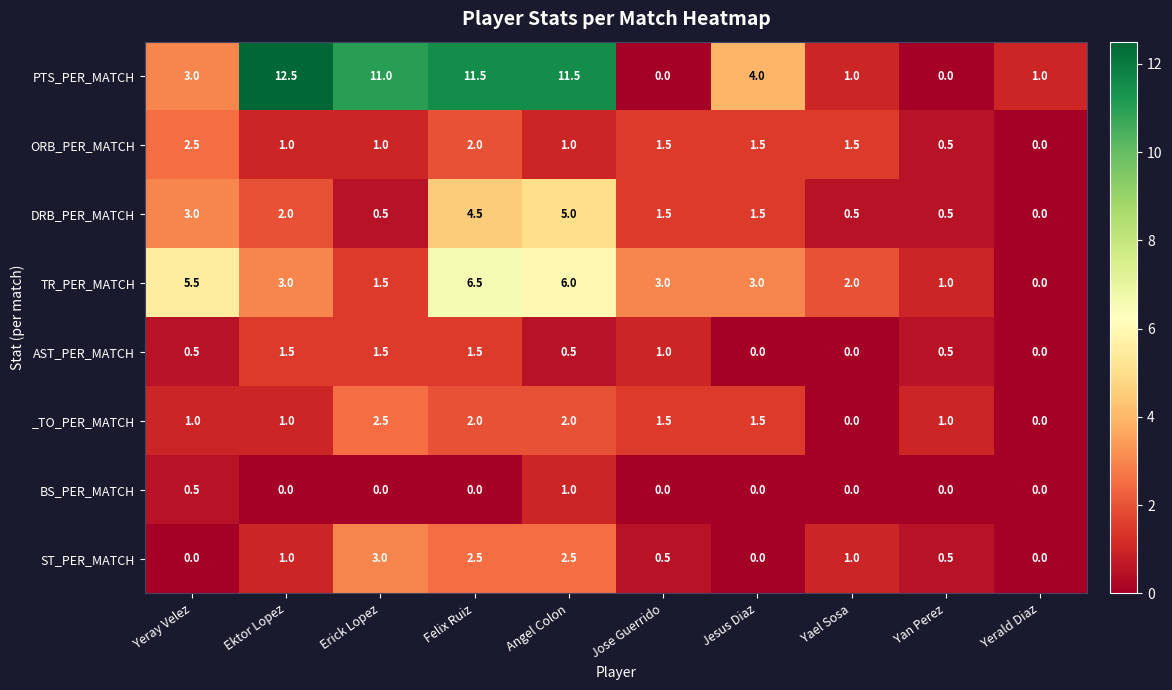

What is the maximum value shown in the chart?

12.5